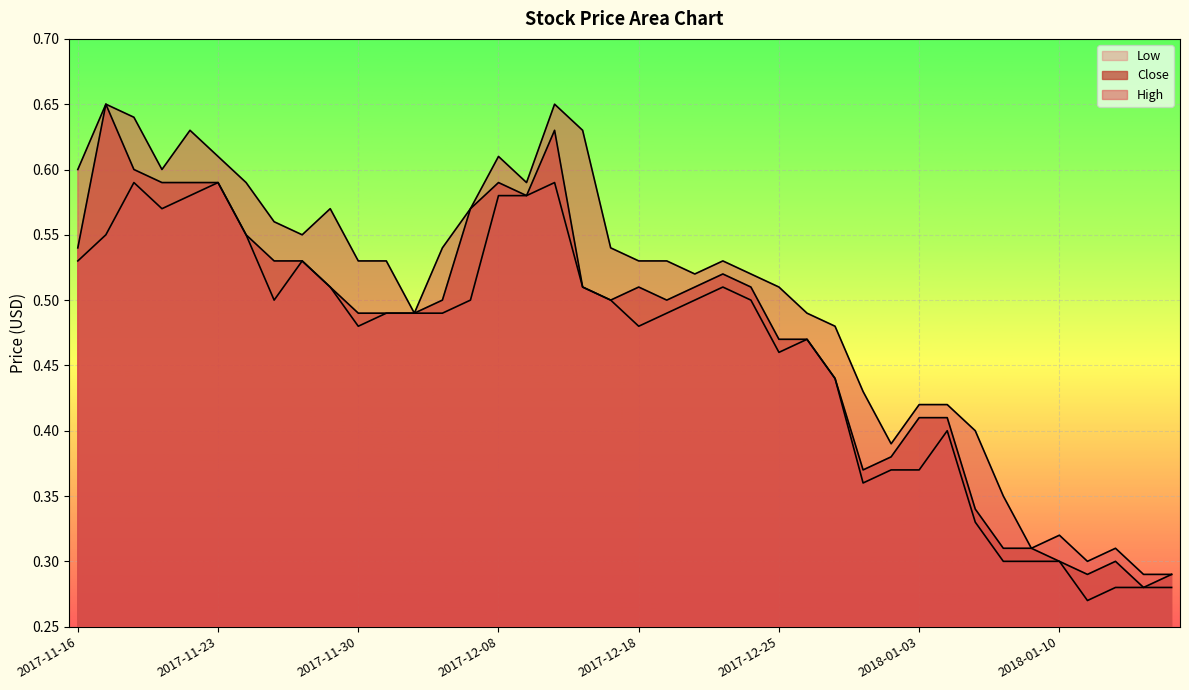

The Low series shows 0.3 at 2017-12-21. True or false?

False